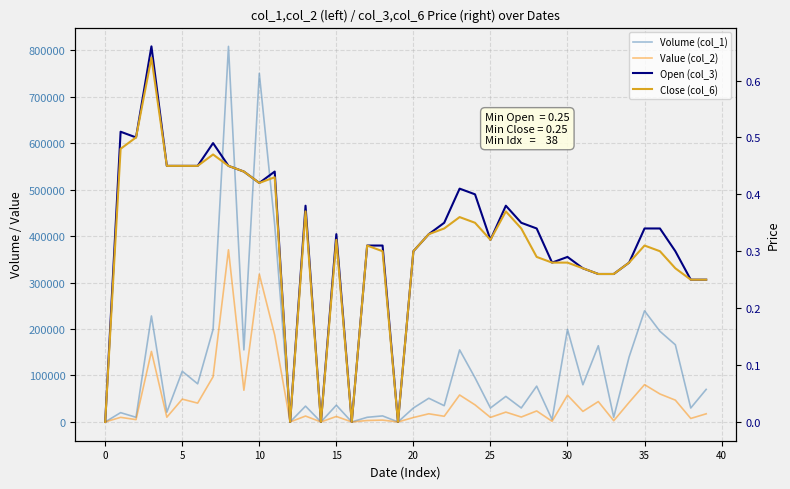

Where is the first local minimum for Open (col_3)?

5